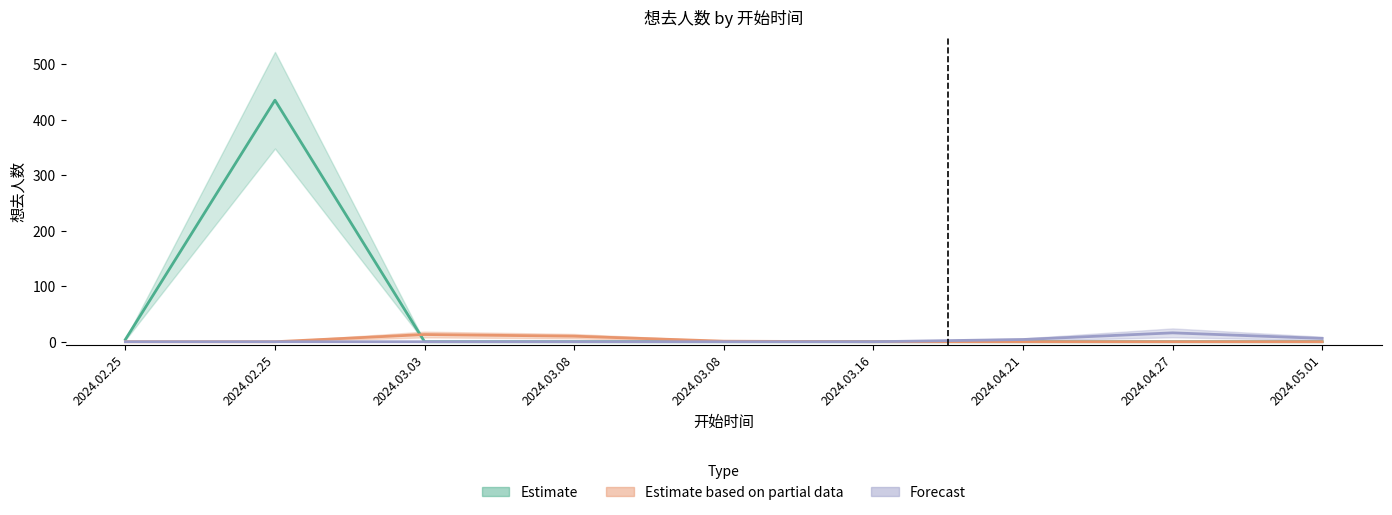

Which series ends up on top after the final intersection of Estimate based on partial data and Estimate?

Estimate based on partial data